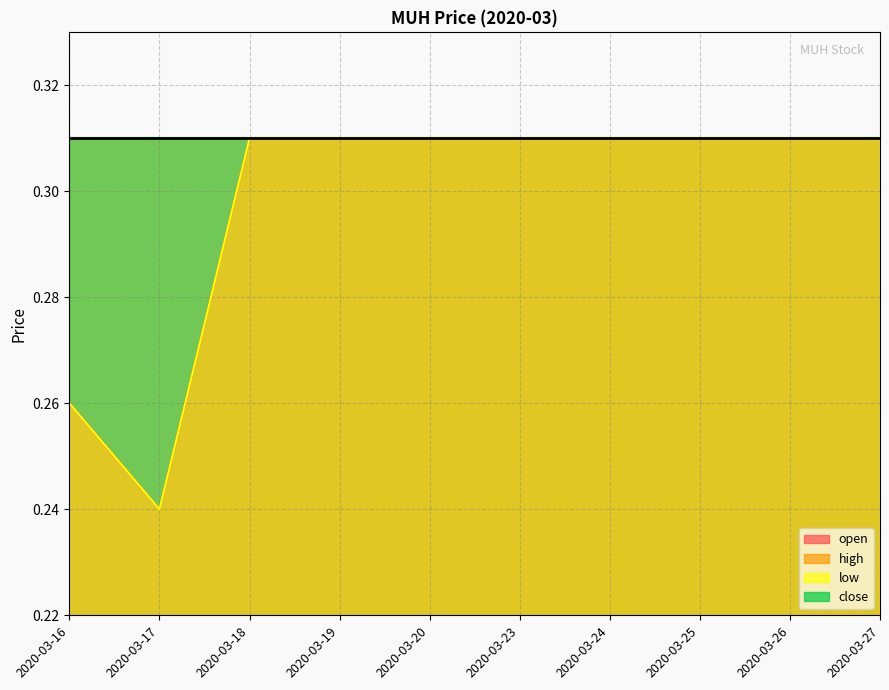

What is the highest value of the open series?

0.3